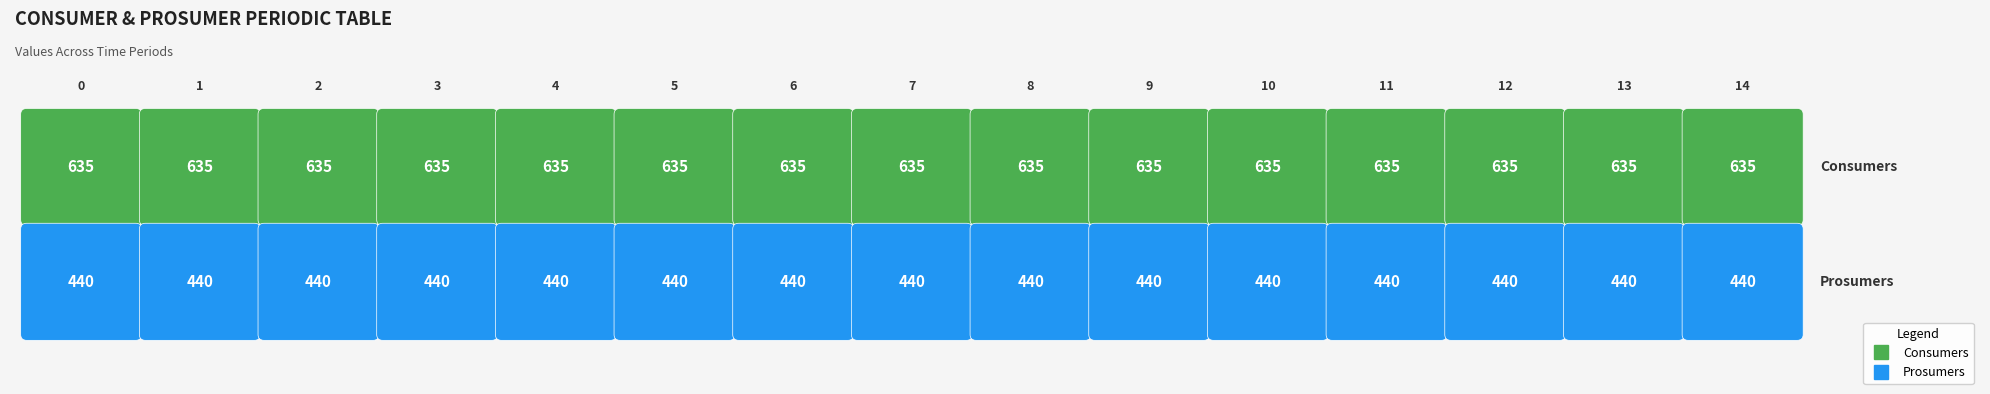

Which series changed the most between 1 and 10?

Consumers